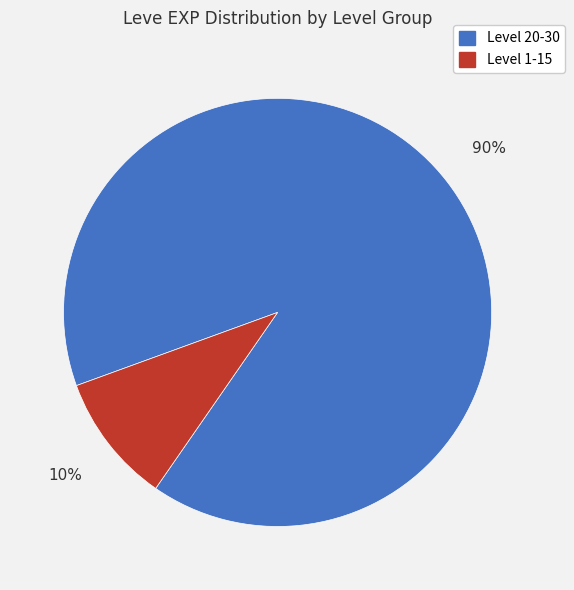

To the nearest percent, what is the average slice percentage?

50%